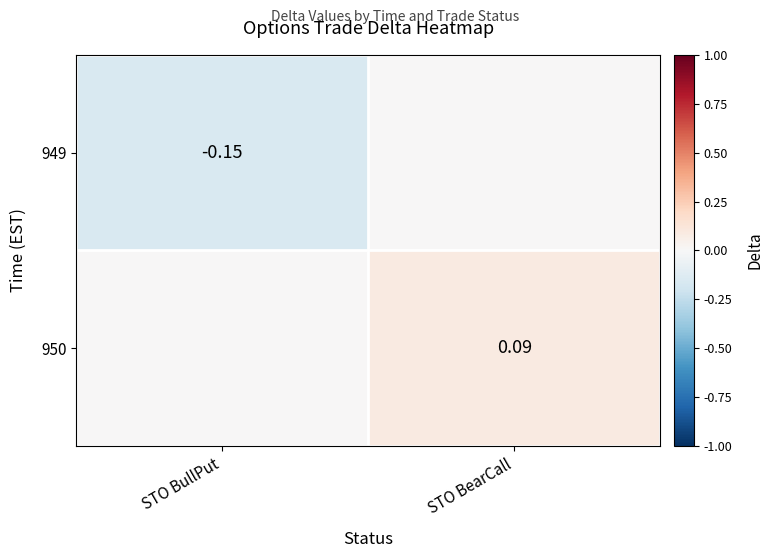

How many categories are shown in the chart?

2